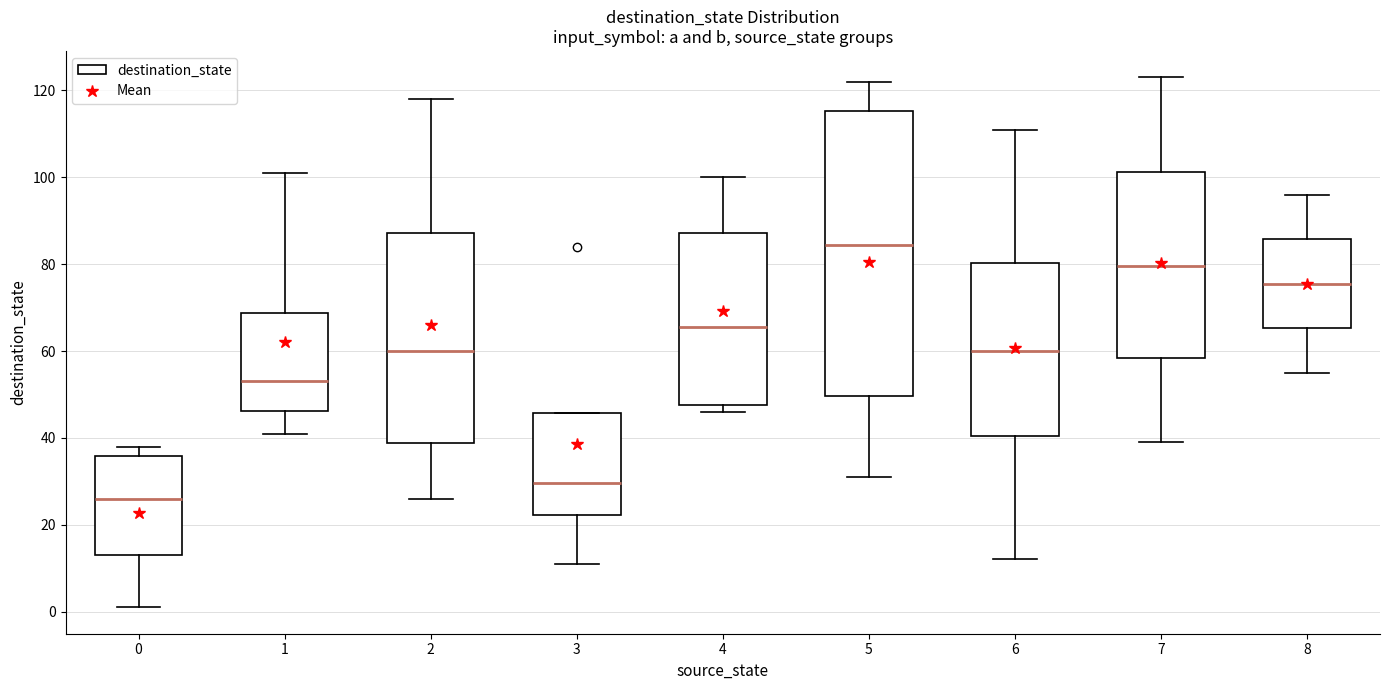

Where does the lower whisker of the box at x = 1 end on the y-axis? The values are not printed on the chart, so give them approximately, as read against the axis.

42